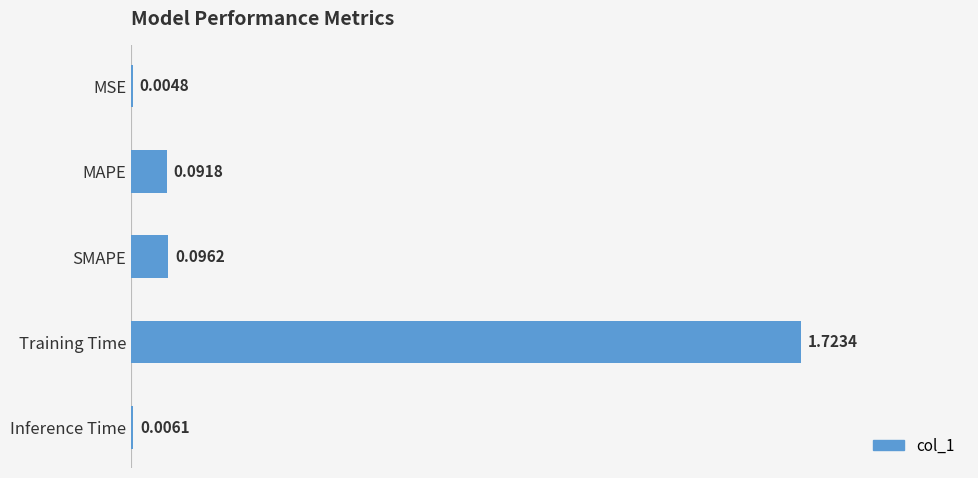

Where is the data nearest to the value 0?

MSE